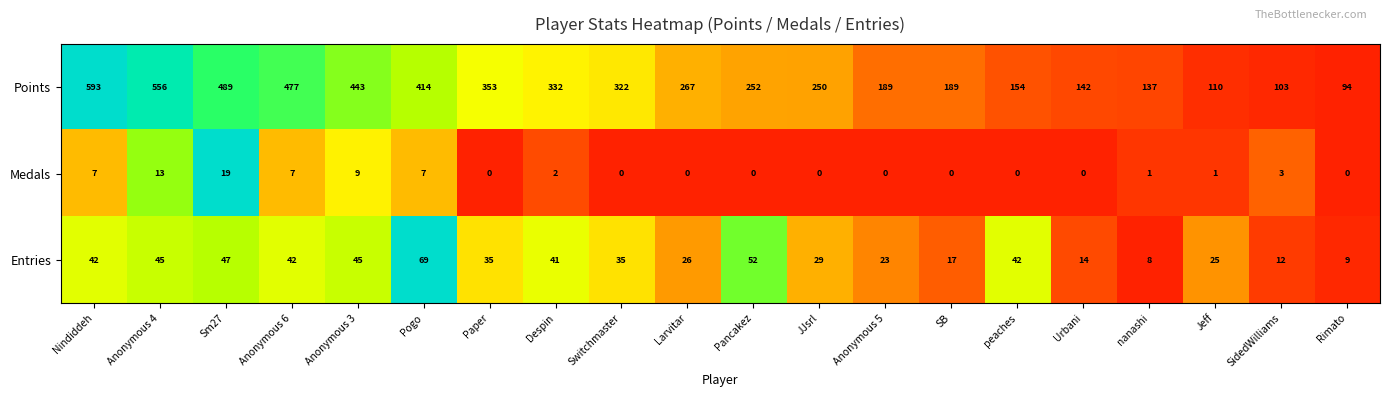

How many data points in Entries are less than 35?

9